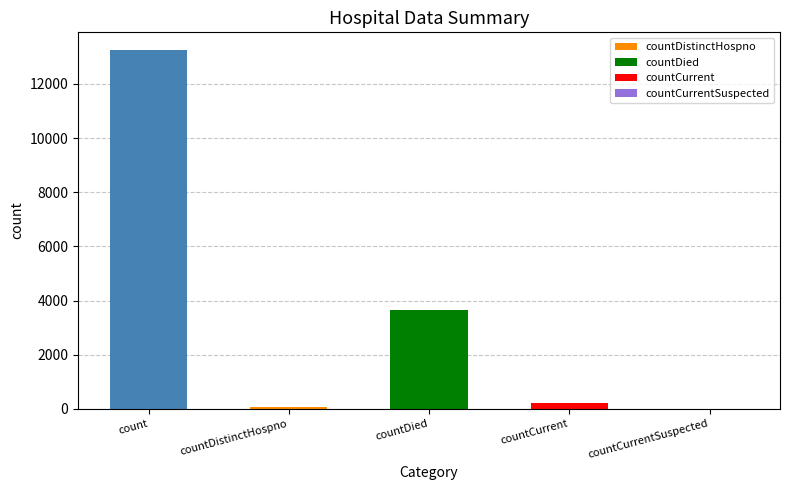

What is the change in value from countDistinctHospno to countCurrentSuspected?

-73